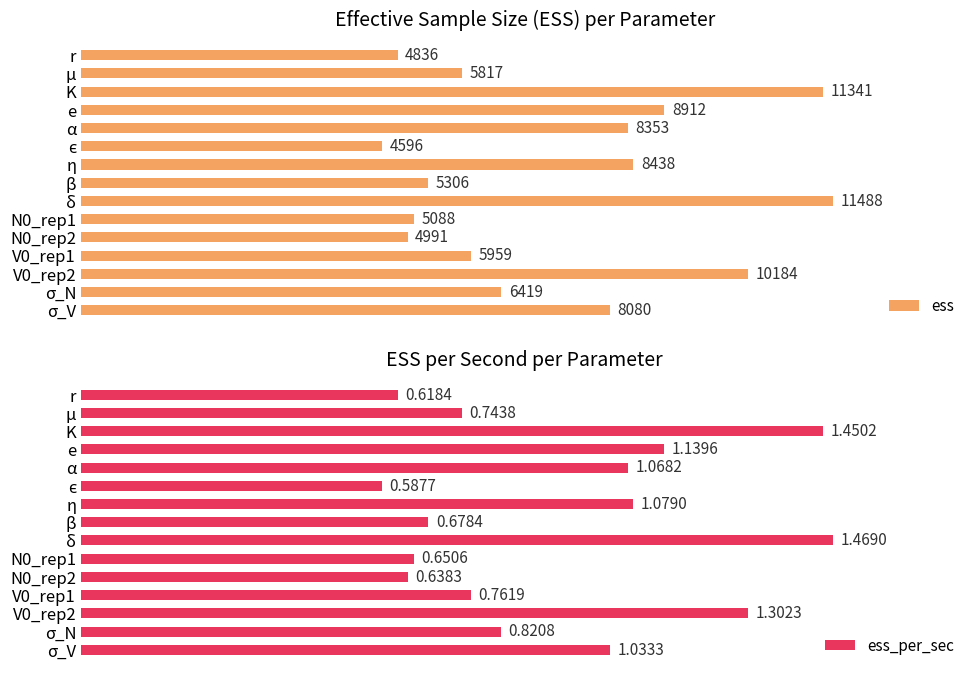

Rank the series by their maximum value, from highest to lowest.

ess, ess_per_sec